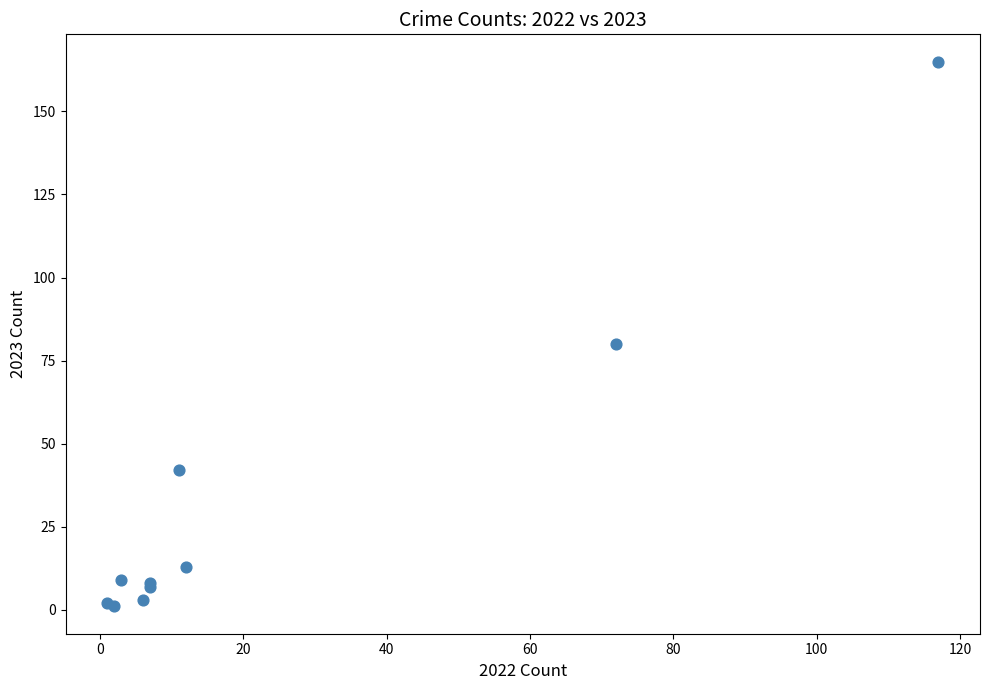

What Y value in the scatter plot is closest to 83?

80